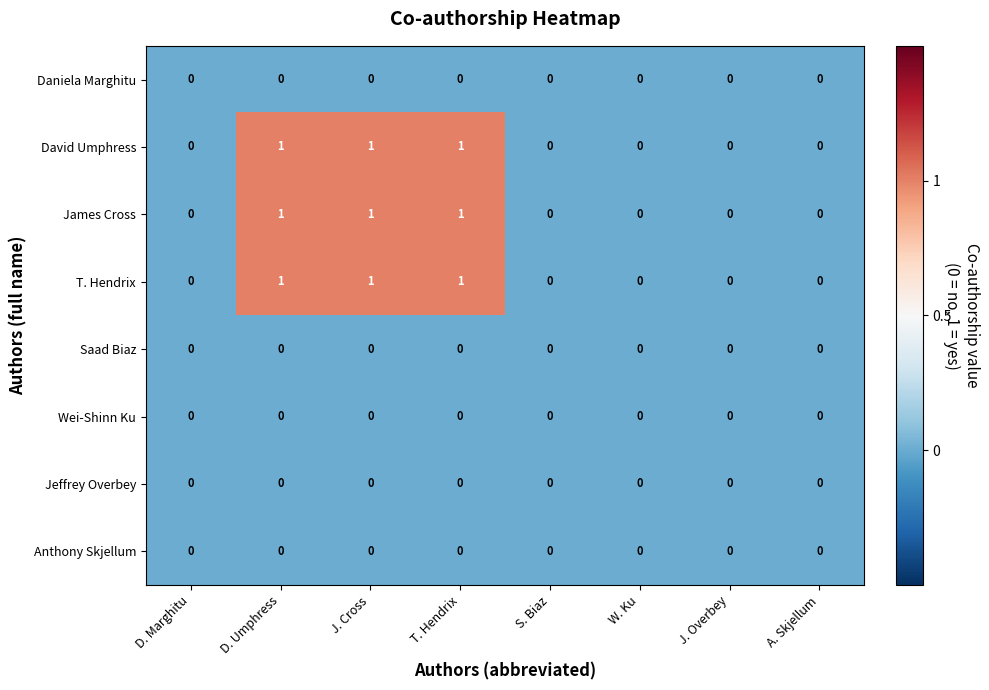

The value of David Umphress at T. Hendrix is 1. True or false?

True